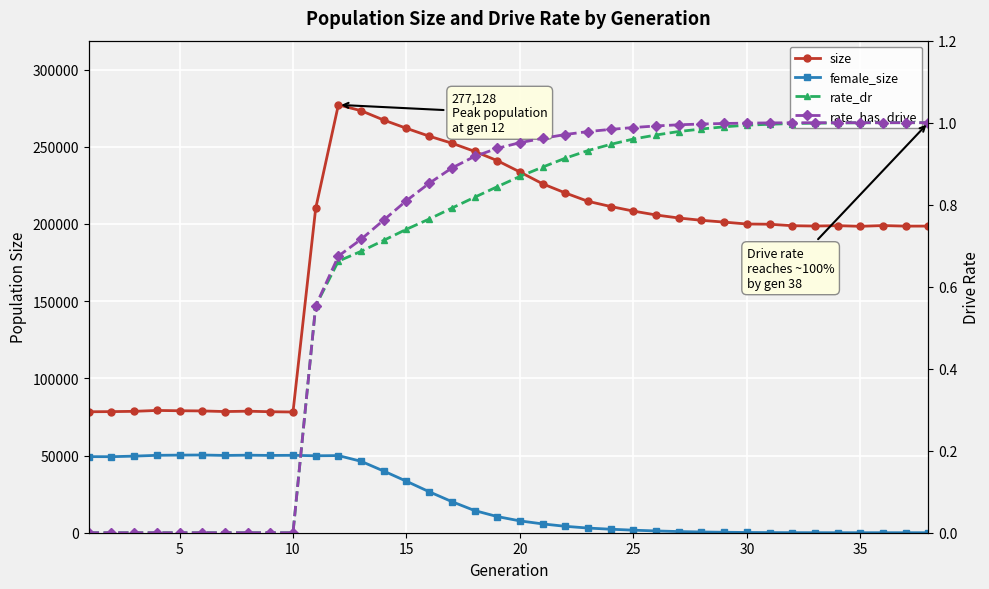

Which series ends up on top after the final intersection of rate_has_drive and female_size?

rate_has_drive